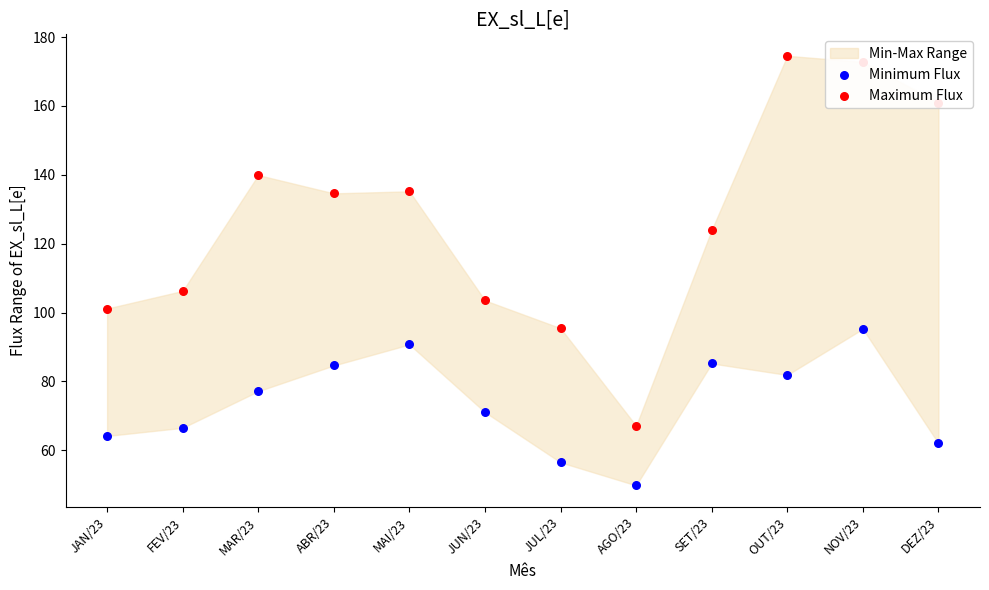

Which series has the largest total across all categories?

Maximum Flux